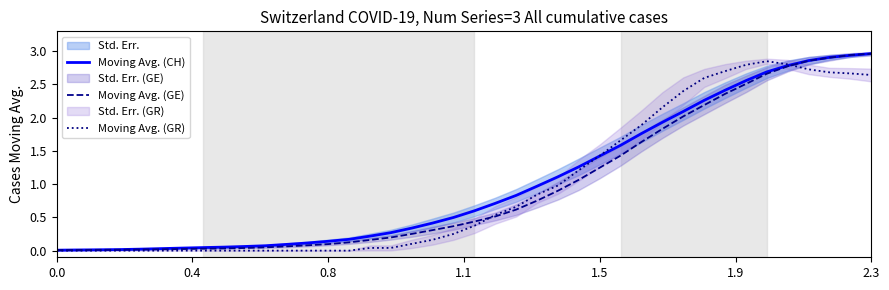

List the series in order of their overall mean, highest first.

Moving Avg. (CH), Moving Avg. (GR), Moving Avg. (GE)